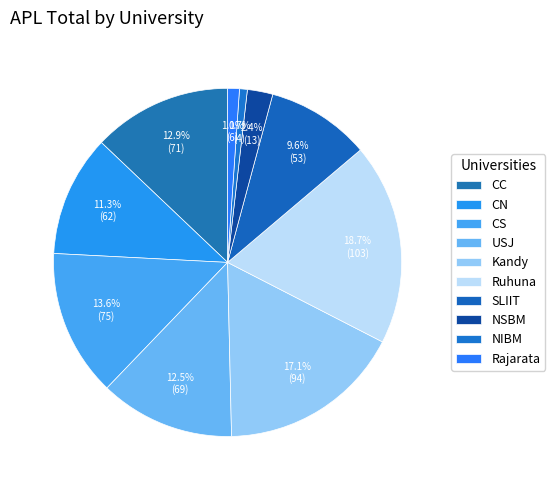

Is it true that NIBM is 1% of the pie?

True